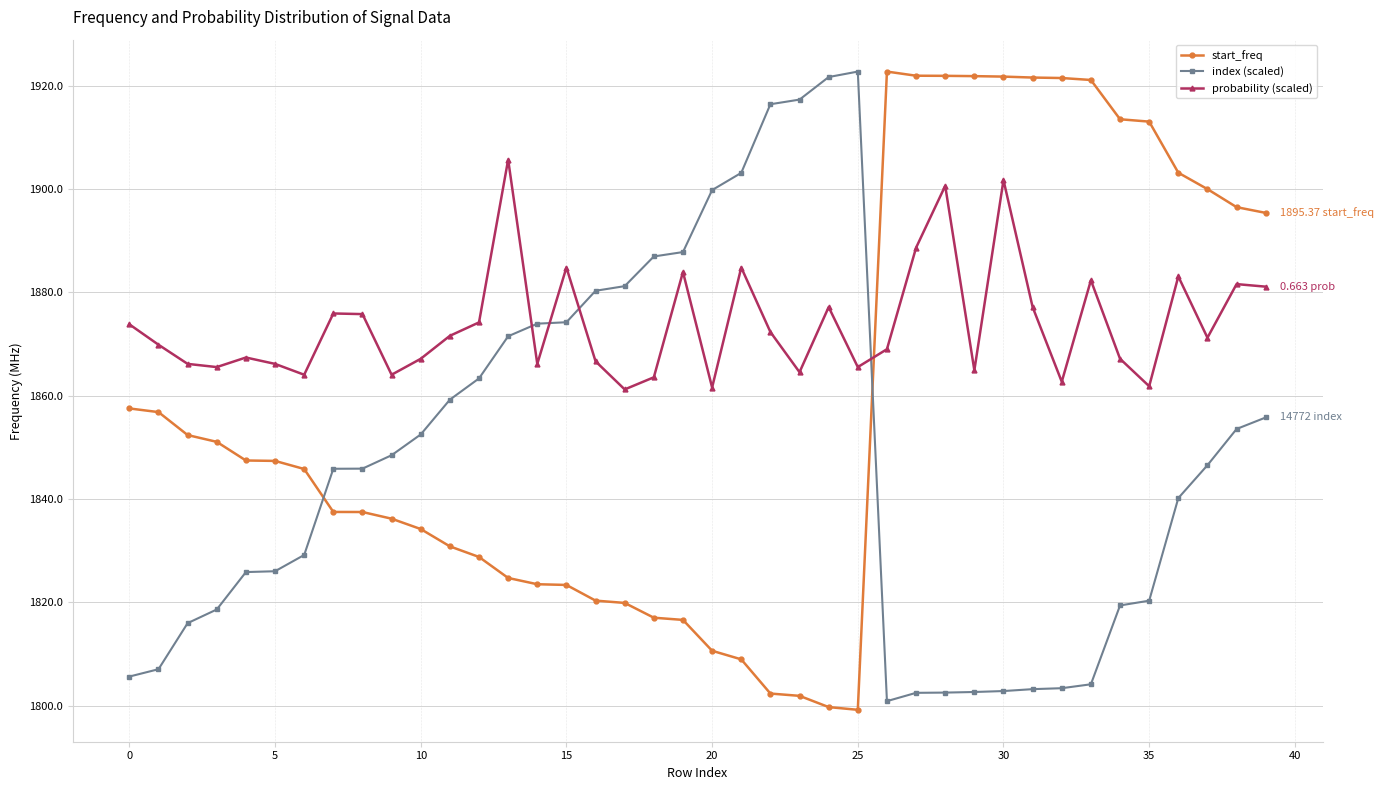

How many data points does each series have?

40